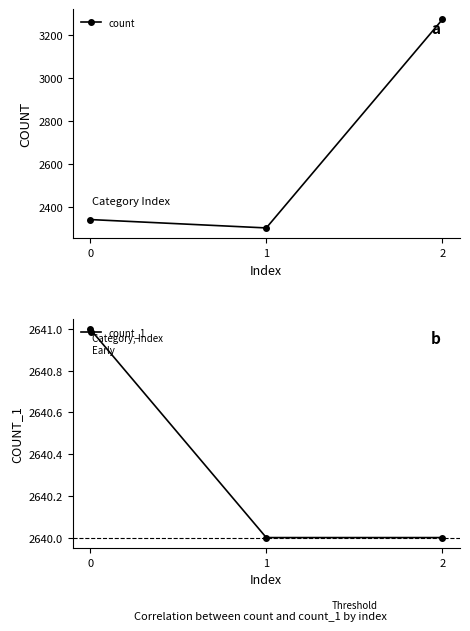

The value of count at 1 is 2304. True or false?

True